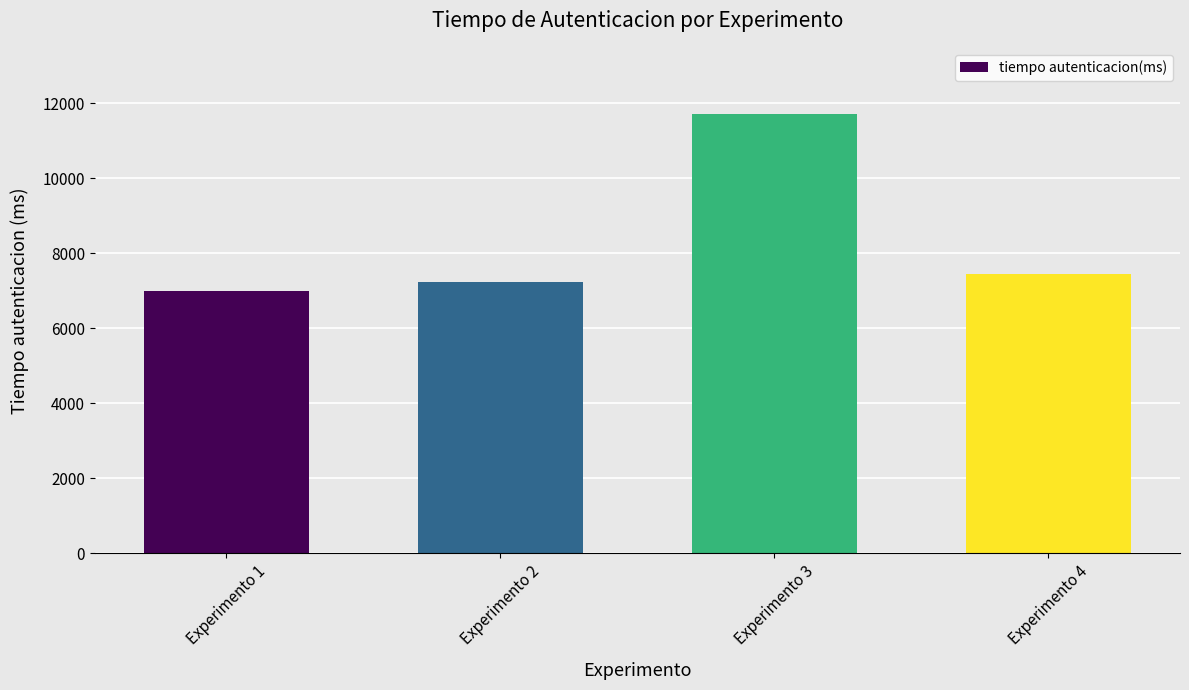

Rank the categories by value from highest to lowest.

Experimento 3, Experimento 4, Experimento 2, Experimento 1